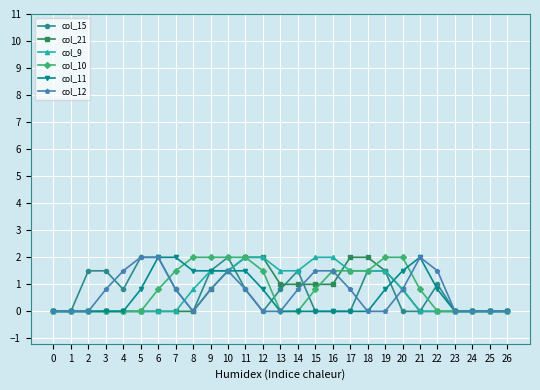

True or false: col_15 has more than 0 interior local peaks.

True